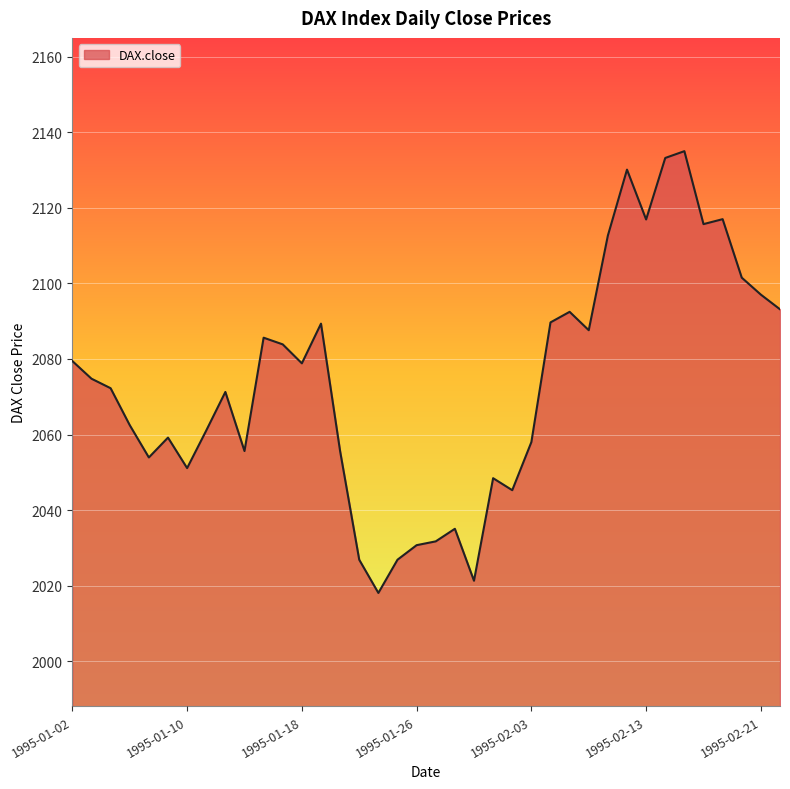

What is the smallest value displayed?

2018.0